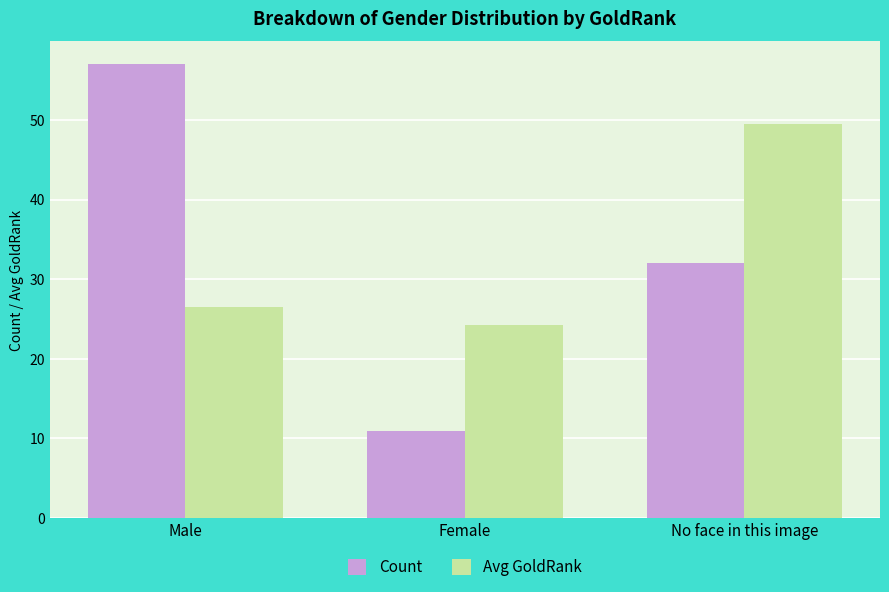

List the labels in order of Count value, smallest first.

Female, No face in this image, Male